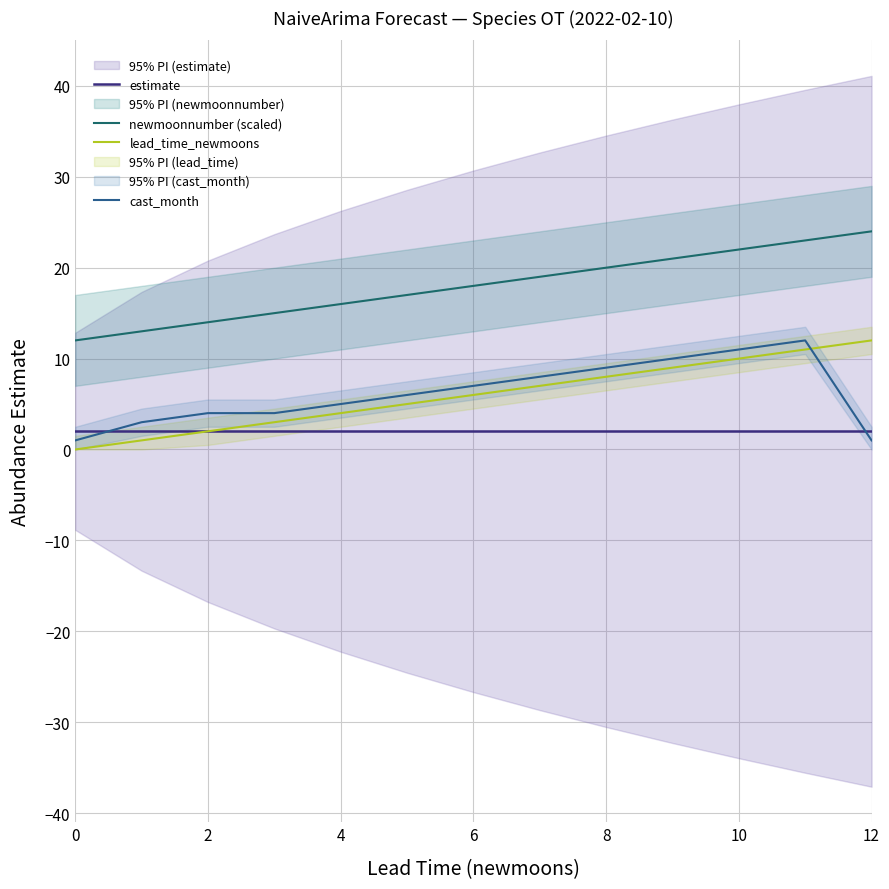

At which label does lead_time_newmoons first exceed 6?

7